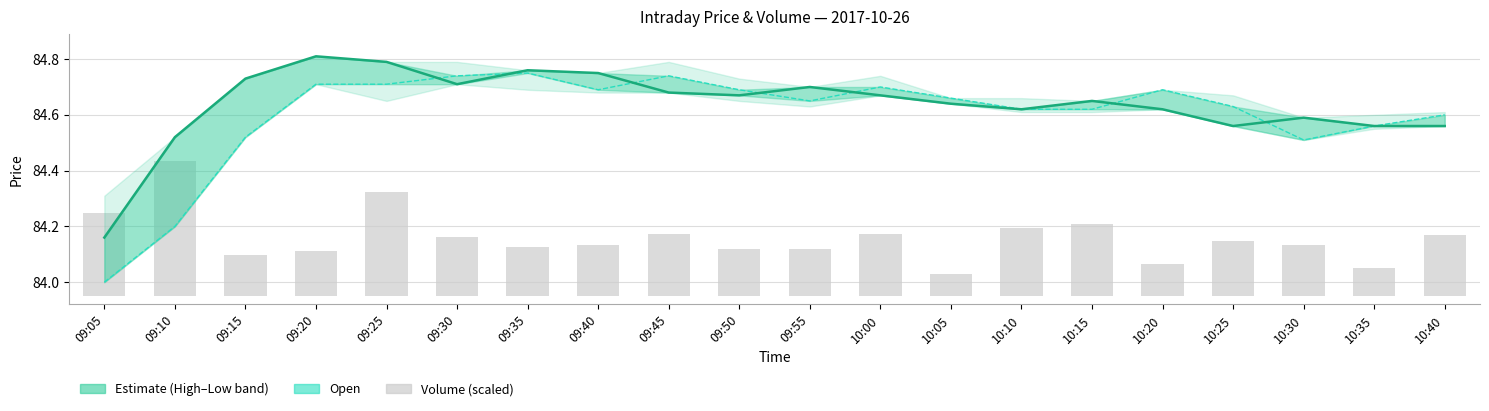

Reading right to left, extract all data points from this chart.

Close (Estimate): 84.6	84.6	84.6	84.6	84.6	84.7	84.6	84.6	84.7	84.7	84.7	84.7	84.8	84.8	84.7	84.8	84.8	84.7	84.5	84.2
Open: 84.6	84.6	84.5	84.6	84.7	84.6	84.6	84.7	84.7	84.7	84.7	84.7	84.7	84.8	84.7	84.7	84.7	84.5	84.2	84.0
Volume (scaled): 0.2	0.1	0.2	0.2	0.1	0.3	0.2	0.1	0.2	0.2	0.2	0.2	0.2	0.2	0.2	0.4	0.2	0.1	0.5	0.3